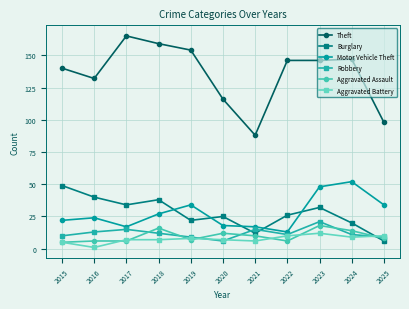

The Aggravated Battery series shows 9 at 2024. True or false?

True